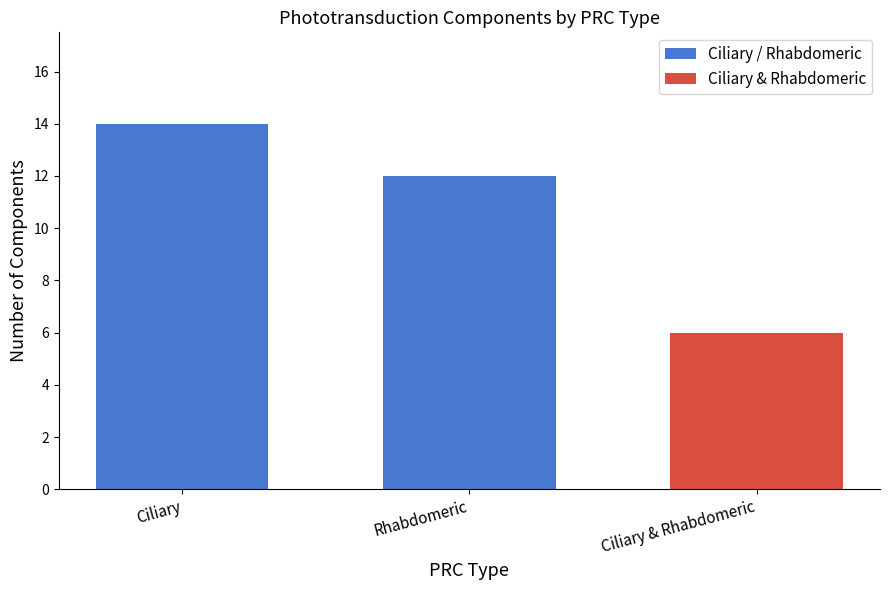

At which label is the value closest to 13?

Ciliary